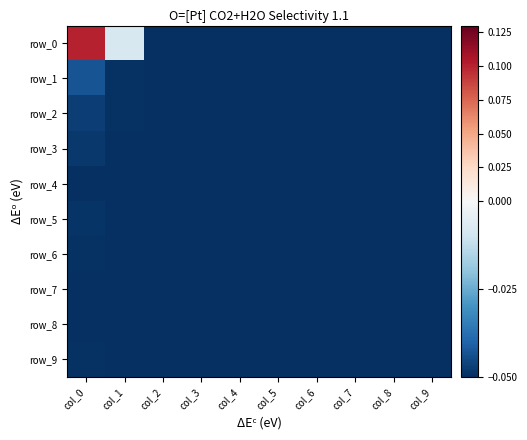

Reading left to right, transcribe all the data shown in this chart.

row_0: col_0=0.1	col_1=-0.0	col_2=-0.1	col_3=-0.1	col_4=-0.1	col_5=-0.1	col_6=-0.1	col_7=-0.1	col_8=-0.1	col_9=-0.1
row_1: col_0=-0.0	col_1=-0.0	col_2=-0.1	col_3=-0.1	col_4=-0.1	col_5=-0.1	col_6=-0.1	col_7=-0.1	col_8=-0.1	col_9=-0.1
row_2: col_0=-0.0	col_1=-0.0	col_2=-0.1	col_3=-0.1	col_4=-0.1	col_5=-0.1	col_6=-0.1	col_7=-0.1	col_8=-0.1	col_9=-0.1
row_3: col_0=-0.0	col_1=-0.1	col_2=-0.1	col_3=-0.1	col_4=-0.1	col_5=-0.1	col_6=-0.1	col_7=-0.1	col_8=-0.1	col_9=-0.1
row_4: col_0=-0.1	col_1=-0.1	col_2=-0.1	col_3=-0.1	col_4=-0.1	col_5=-0.1	col_6=-0.1	col_7=-0.1	col_8=-0.1	col_9=-0.1
row_5: col_0=-0.0	col_1=-0.1	col_2=-0.1	col_3=-0.1	col_4=-0.1	col_5=-0.1	col_6=-0.1	col_7=-0.1	col_8=-0.1	col_9=-0.1
row_6: col_0=-0.0	col_1=-0.1	col_2=-0.1	col_3=-0.1	col_4=-0.1	col_5=-0.1	col_6=-0.1	col_7=-0.1	col_8=-0.1	col_9=-0.1
row_7: col_0=-0.1	col_1=-0.1	col_2=-0.1	col_3=-0.1	col_4=-0.1	col_5=-0.1	col_6=-0.1	col_7=-0.1	col_8=-0.1	col_9=-0.1
row_8: col_0=-0.1	col_1=-0.1	col_2=-0.1	col_3=-0.1	col_4=-0.1	col_5=-0.1	col_6=-0.1	col_7=-0.1	col_8=-0.1	col_9=-0.1
row_9: col_0=-0.0	col_1=-0.1	col_2=-0.1	col_3=-0.1	col_4=-0.1	col_5=-0.1	col_6=-0.1	col_7=-0.1	col_8=-0.1	col_9=-0.1